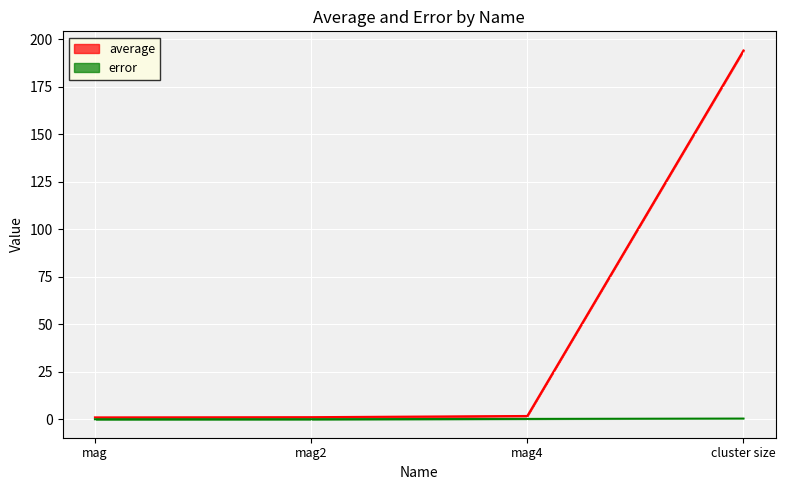

Rank the categories by average value from lowest to highest.

mag, mag2, mag4, cluster size